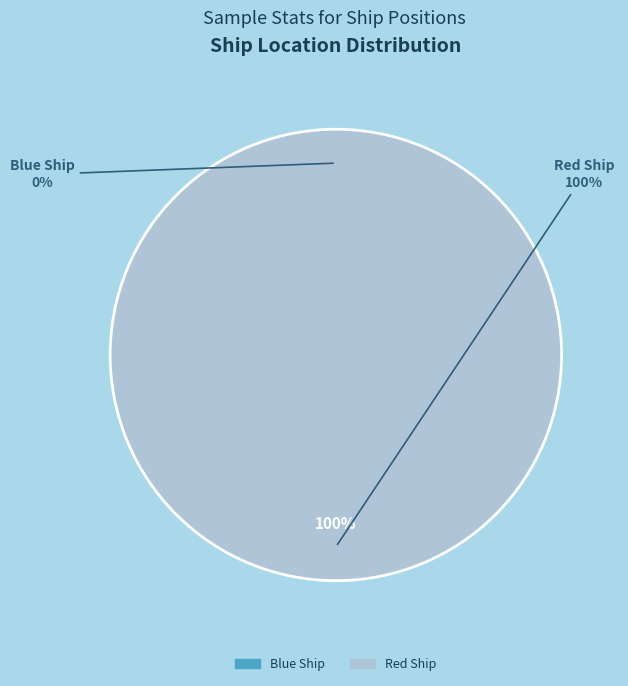

To the nearest percent, what is the difference between the Red Ship and Blue Ship slice percentages?

100%